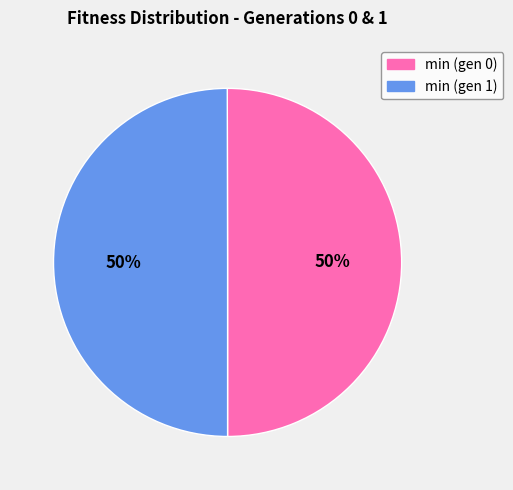

Is it true that min (gen 0) is 50% of the pie?

True